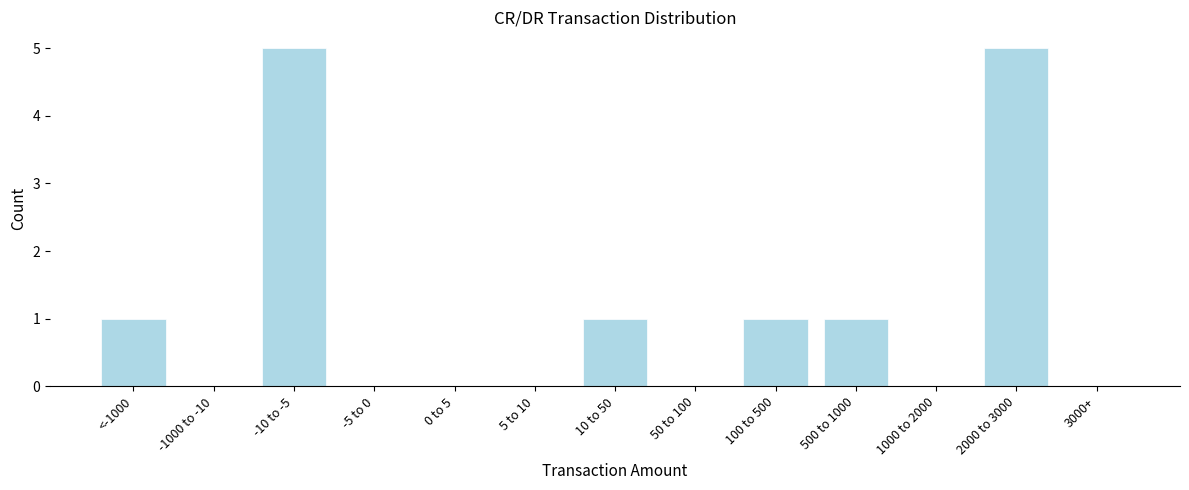

Reading left to right, extract all data points from this chart.

<-1000=1	-1000 to -10=0	-10 to -5=5	-5 to 0=0	0 to 5=0	5 to 10=0	10 to 50=1	50 to 100=0	100 to 500=1	500 to 1000=1	1000 to 2000=0	2000 to 3000=5	3000+=0